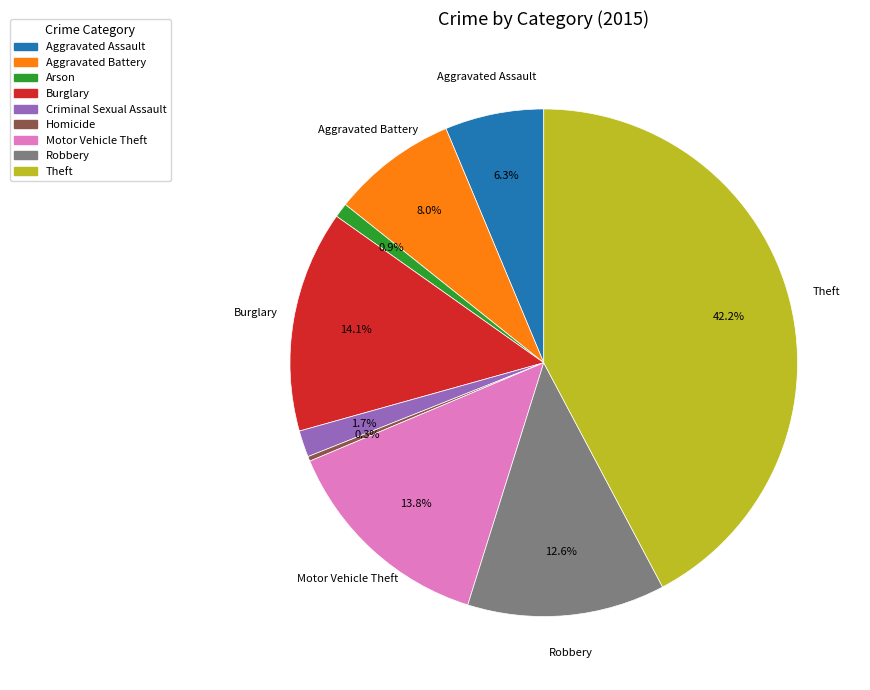

What is the smallest slice in the pie chart?

Homicide